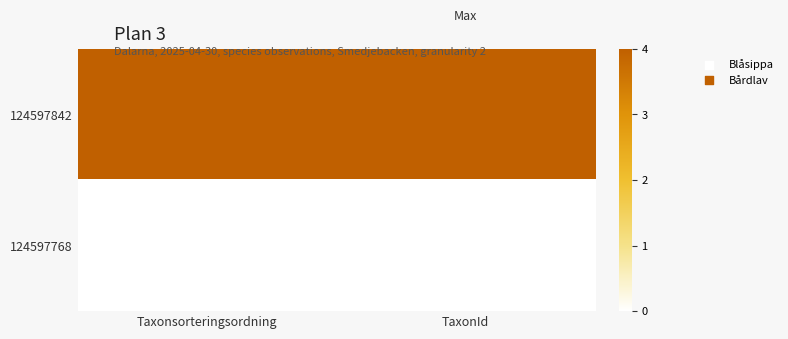

What is the total value across all series at Taxonsorteringsordning?

4